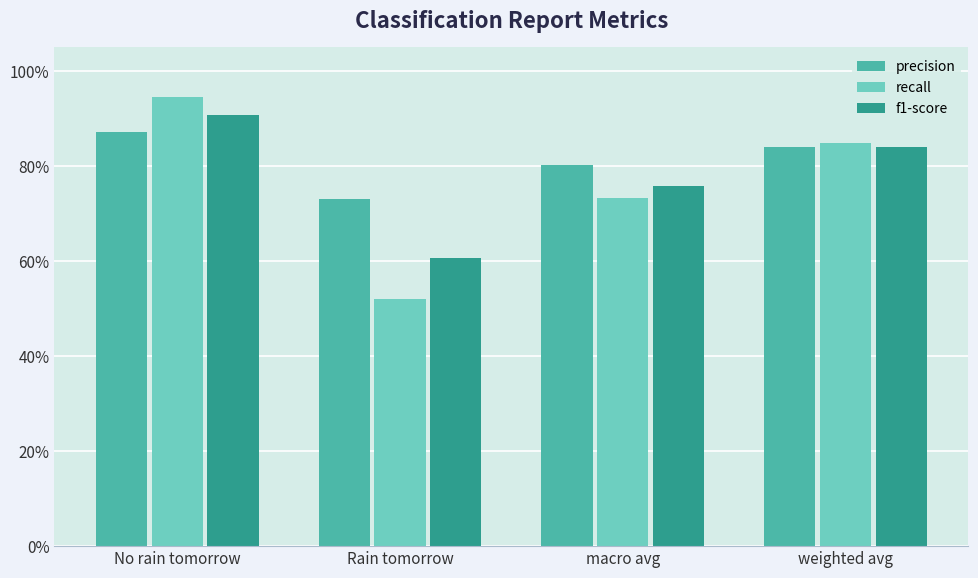

The value of recall at No rain tomorrow is 0.9. True or false?

True